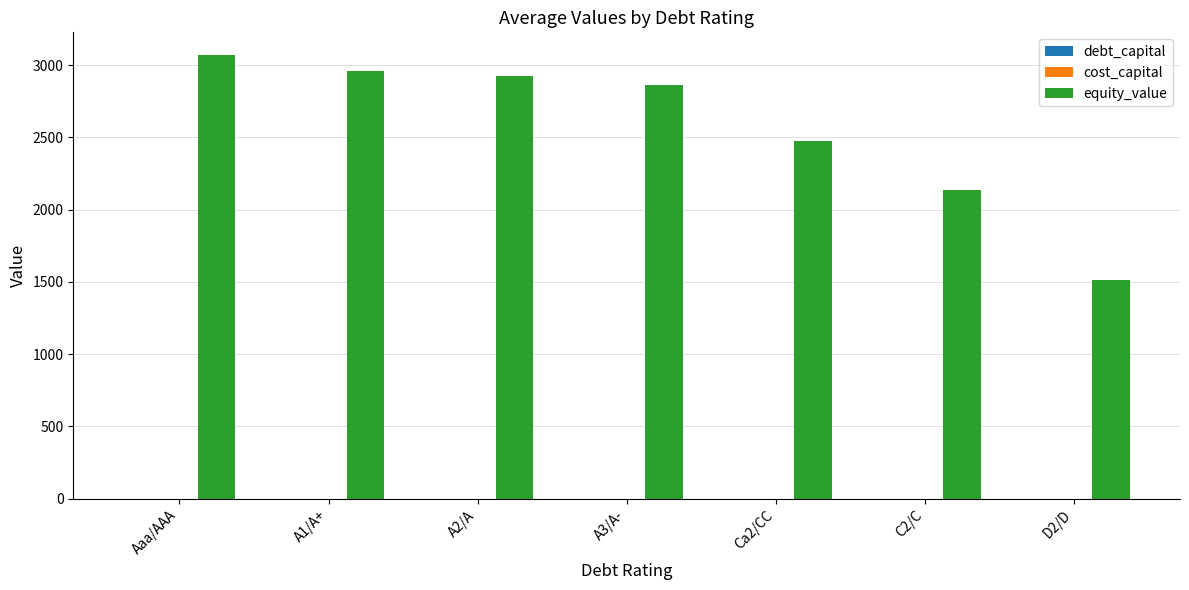

Which series has the largest total across all categories?

equity_value